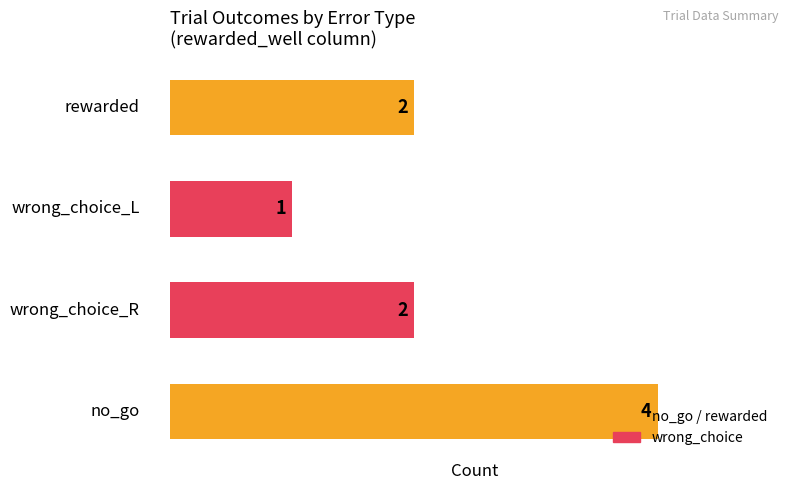

What is the difference between the maximum and minimum values?

3